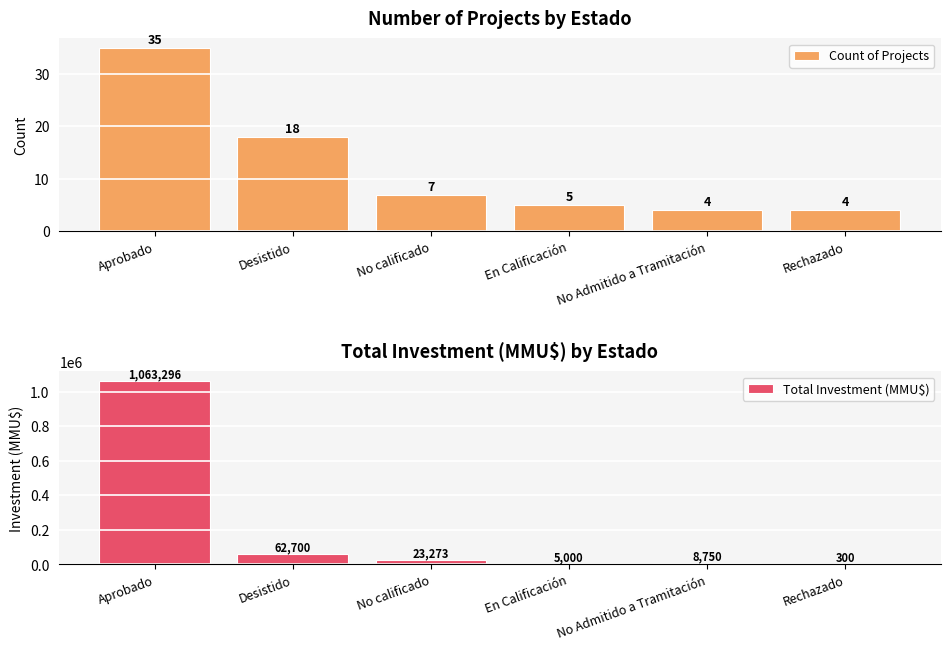

Reading left to right, what are all the values shown in this chart?

Count of Projects: Aprobado=35	Desistido=18	No calificado=7	En Calificación=5	No Admitido a Tramitación=4	Rechazado=4
Total Investment (MMU$): Aprobado=1063296	Desistido=62700	No calificado=23273	En Calificación=5000	No Admitido a Tramitación=8750	Rechazado=300